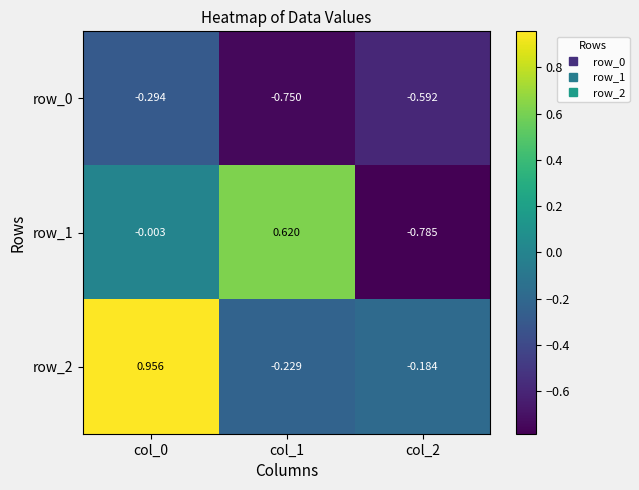

How many values in row_1 are above zero?

1